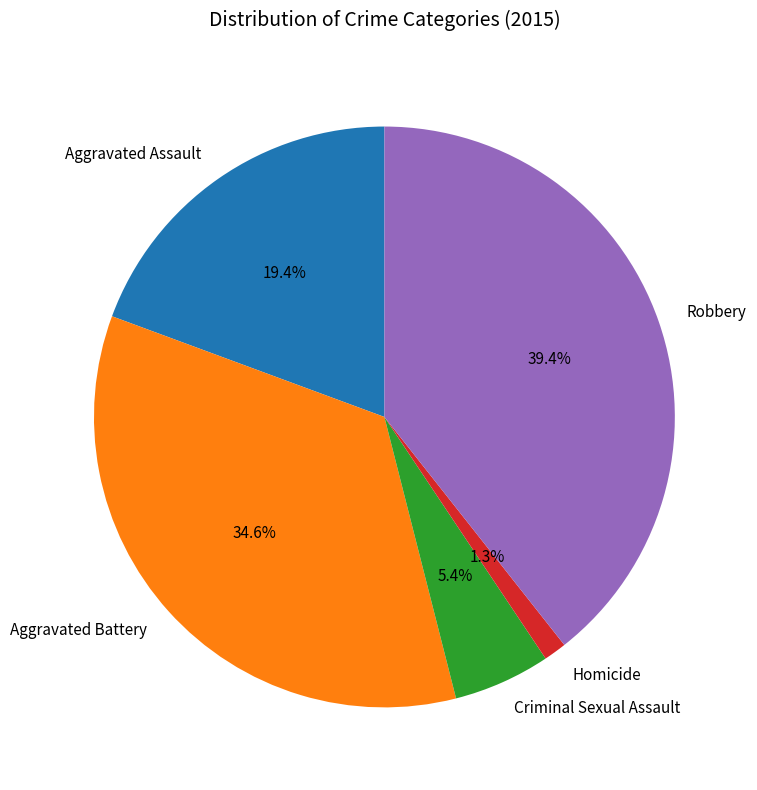

Do Aggravated Assault and Homicide together represent more than half of the pie?

No